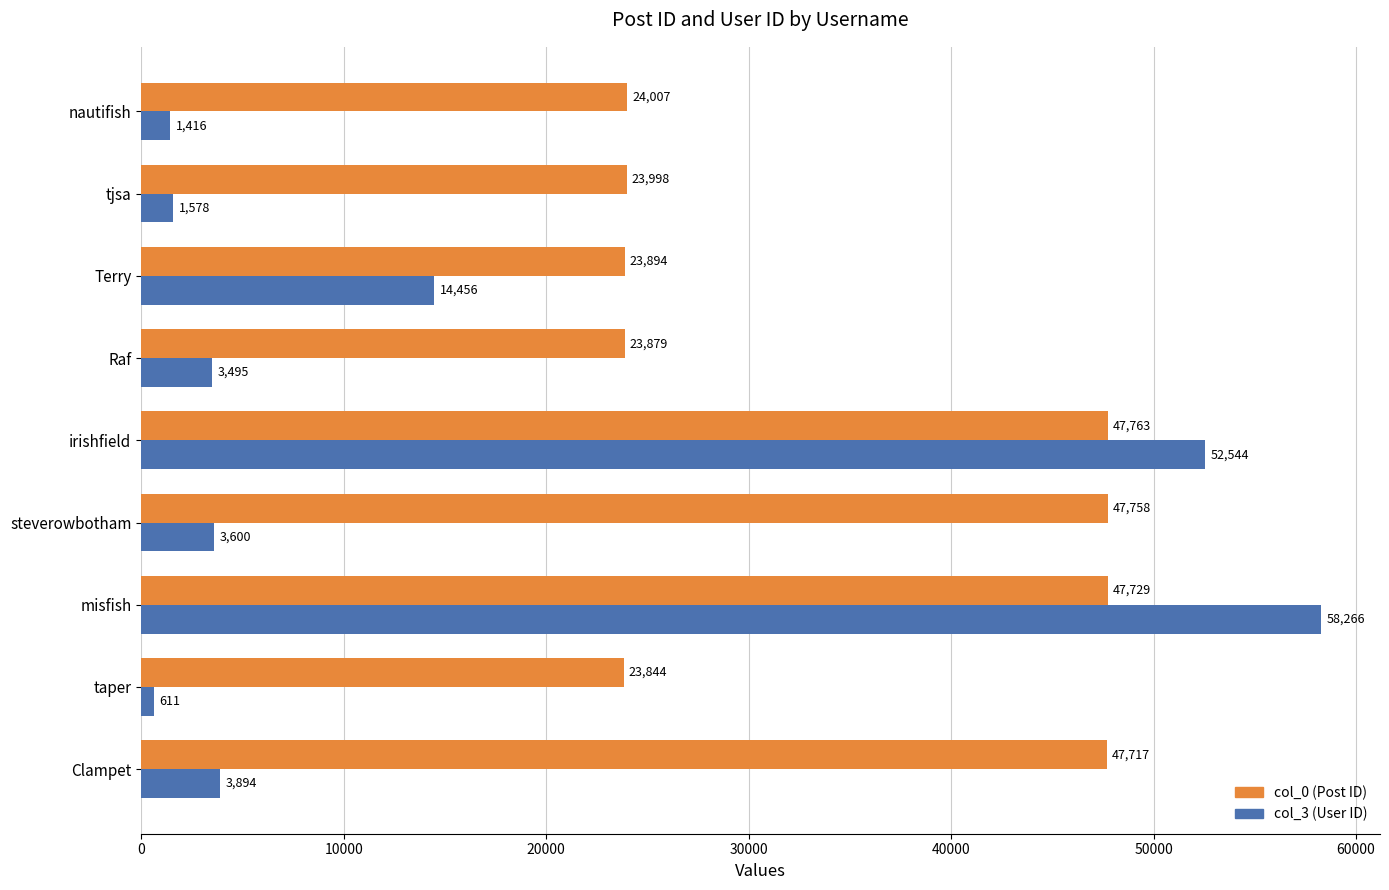

At which category is the sum across all series the highest?

misfish